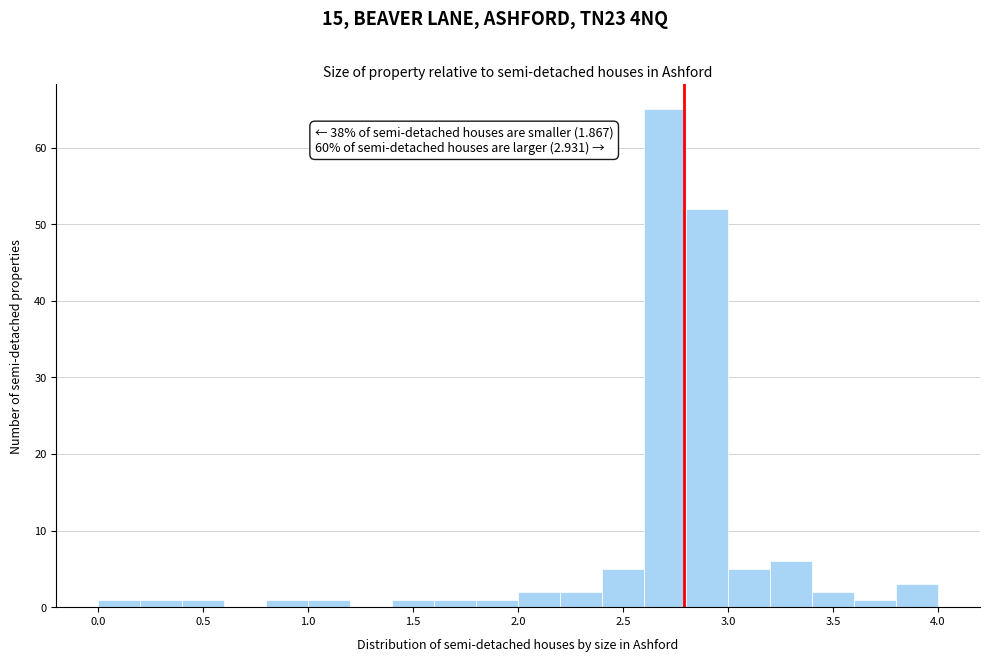

Over which range of the x-axis is the bar tallest?

2.6 to 2.8